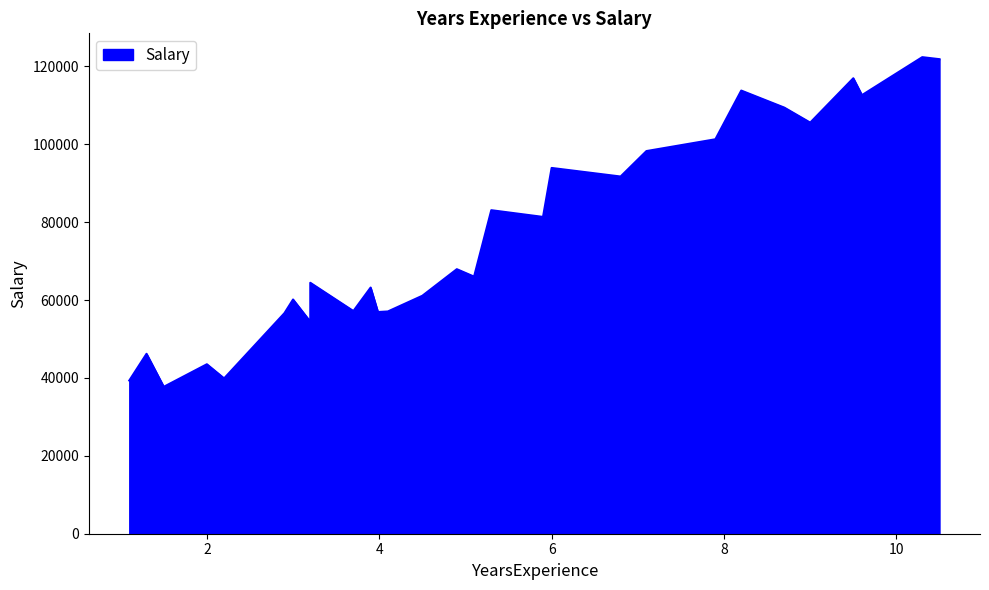

Where does the data first go above 66029?

4.9